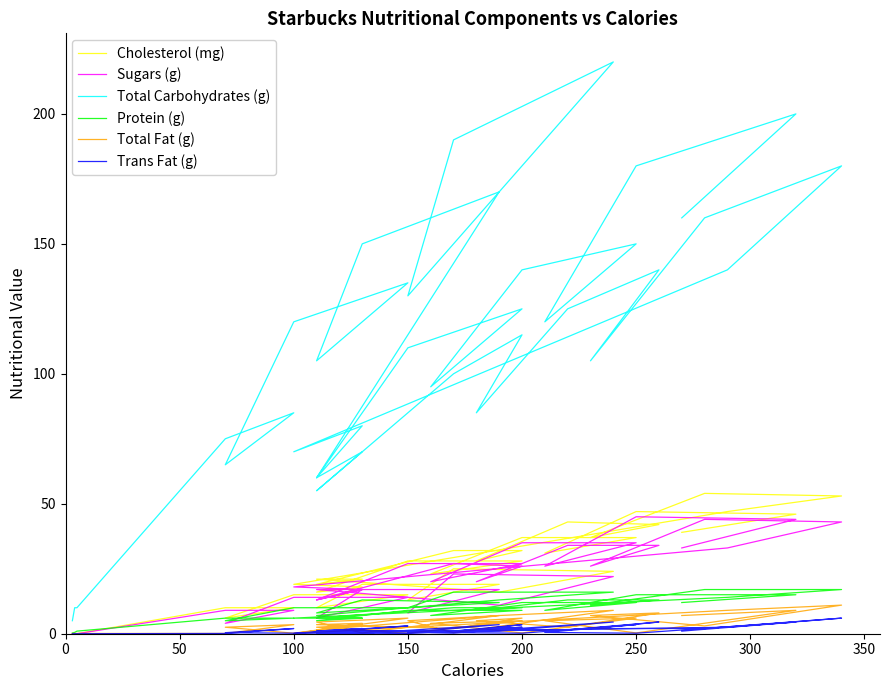

Which series changed the most between 300 and 32?

Total Carbohydrates (g)